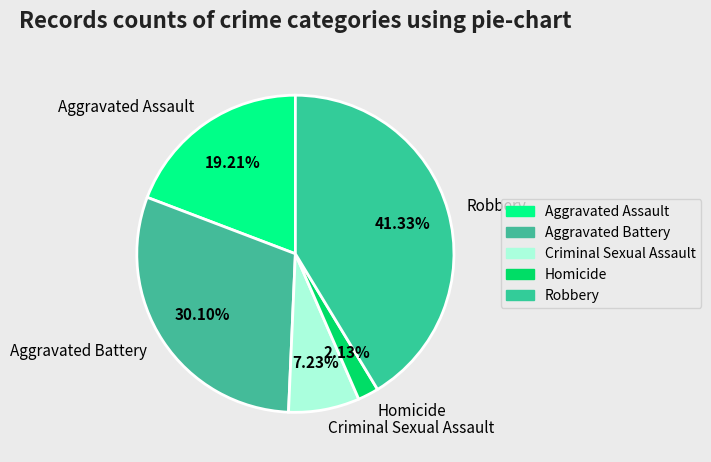

Approximately how many times larger is the value at Criminal Sexual Assault compared to Homicide?

3.4